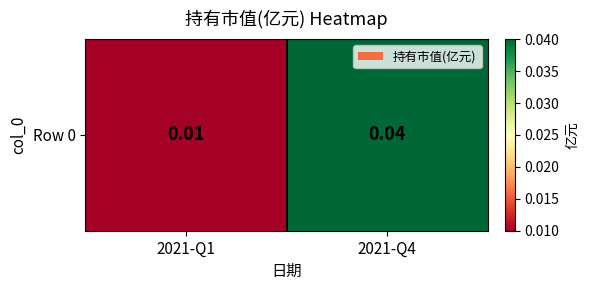

At which category does the chart reach its peak across all series?

2021-Q4